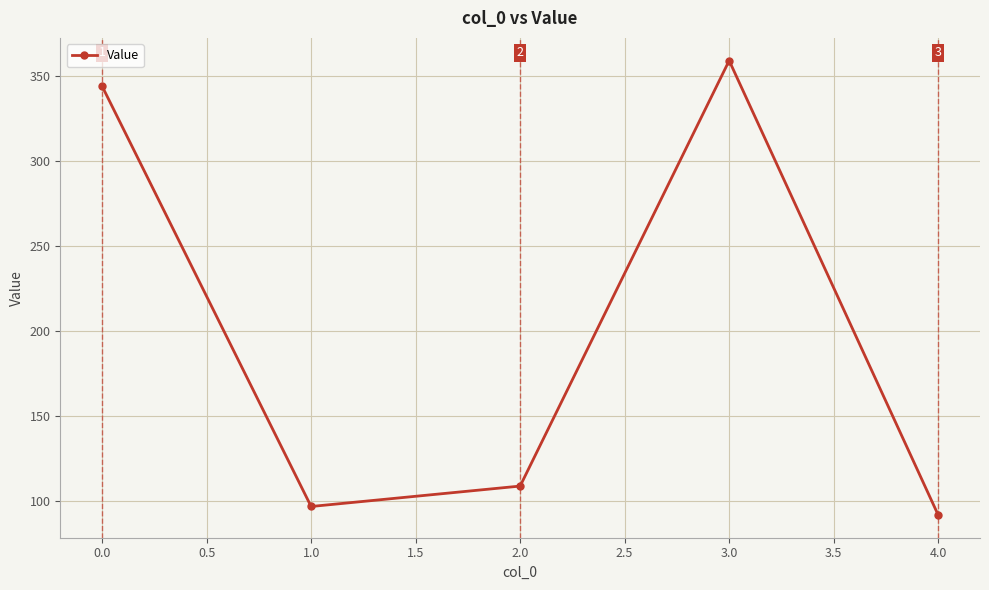

The chart shows a value of 239 at 0.0. True or false?

False